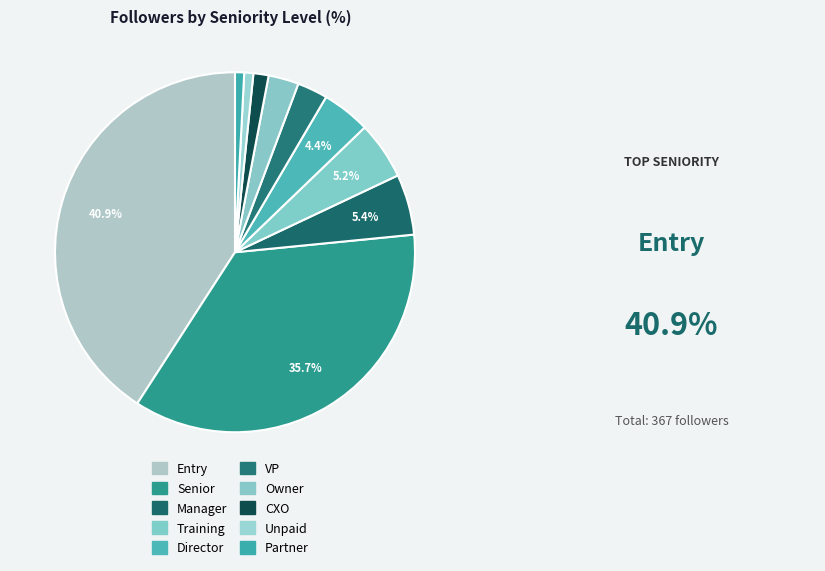

Does Senior account for over 50% of the chart?

No